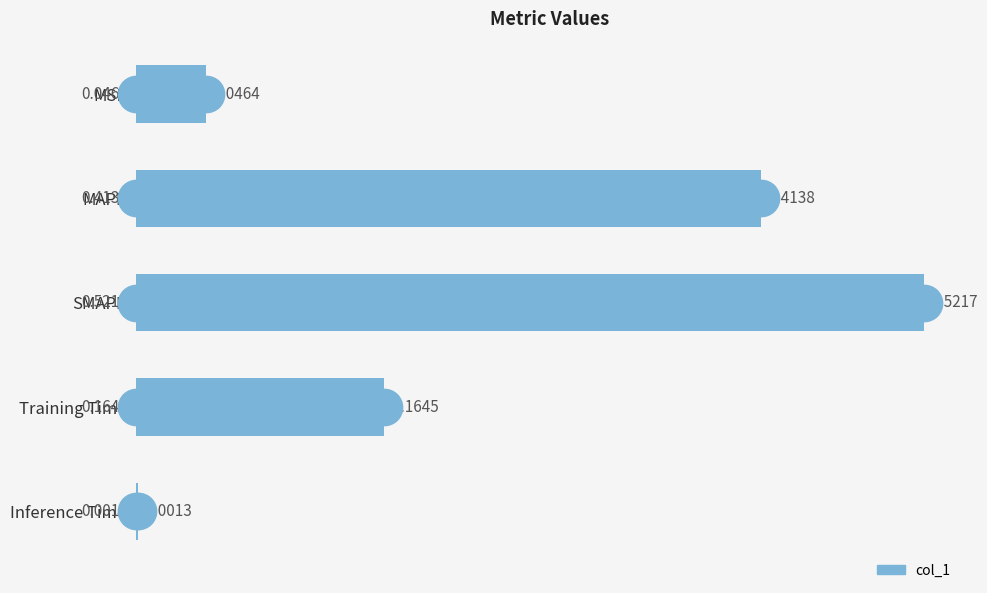

Does the chart contain stacked bars?

No